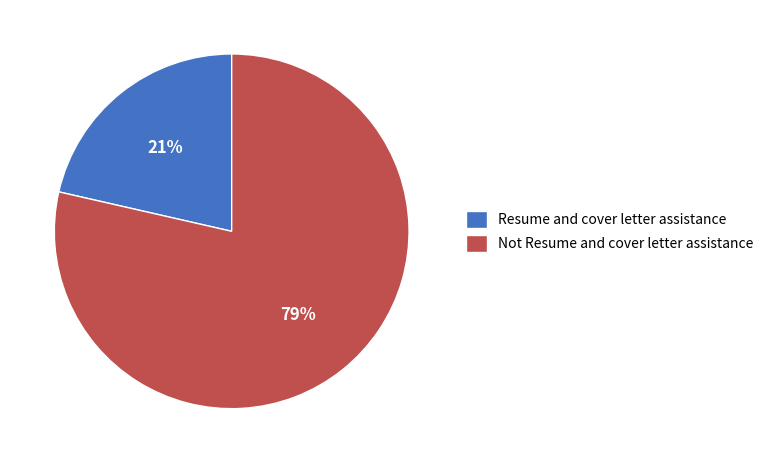

How many segments does this pie chart have?

2